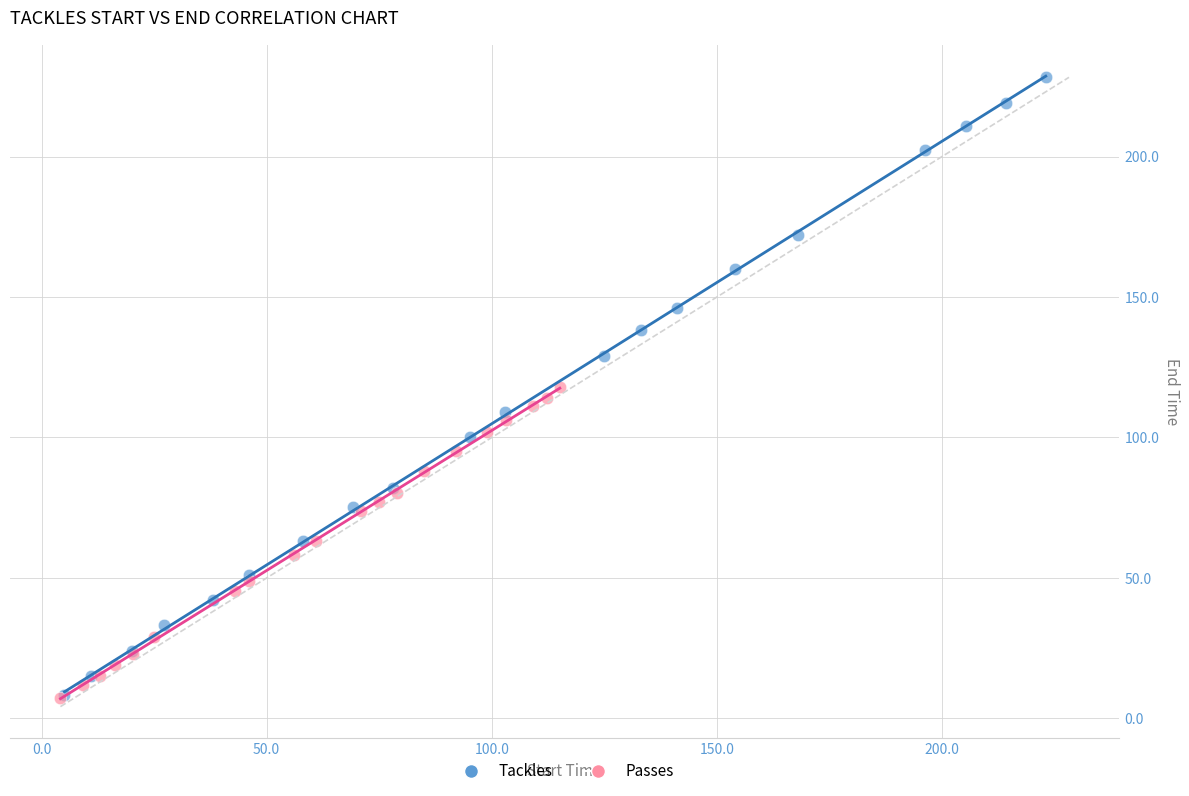

Which series reaches the maximum Y coordinate?

Tackles